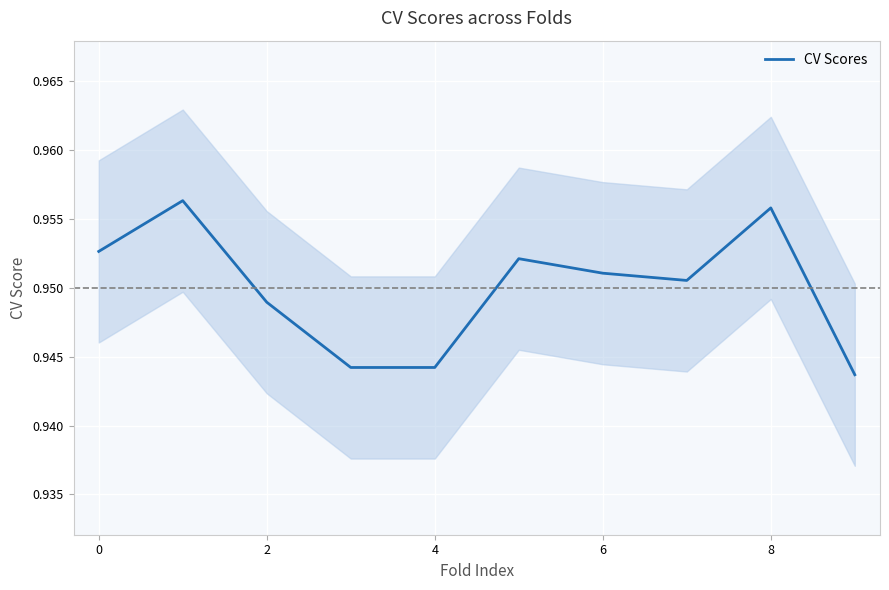

How many points are higher than both their immediate neighbors (excluding endpoints)?

3